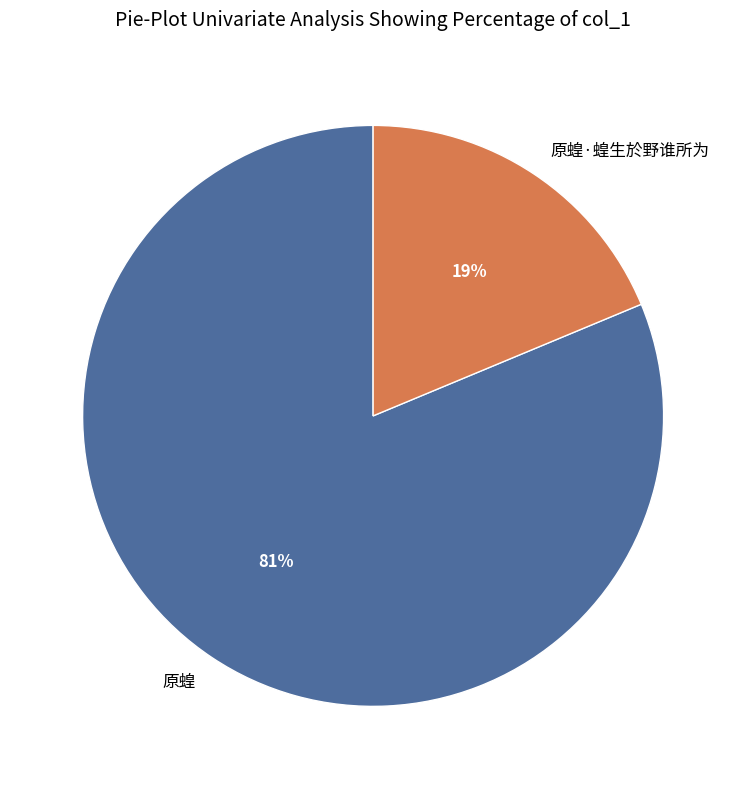

How many slices are in this pie chart?

2